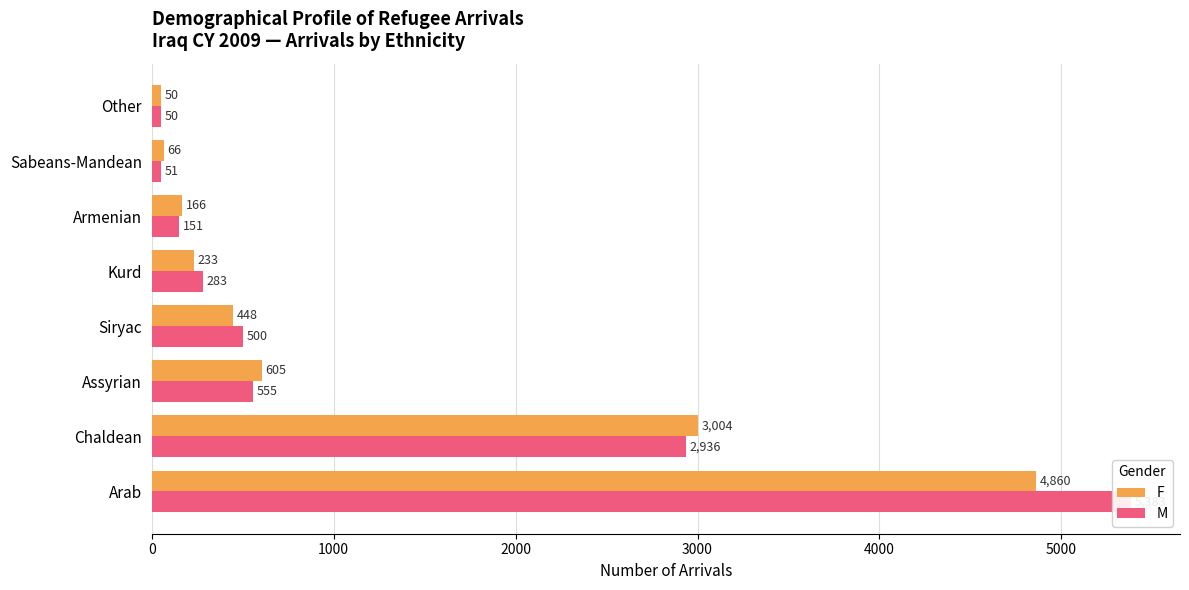

The F series shows 105 at Sabeans-Mandean. True or false?

False